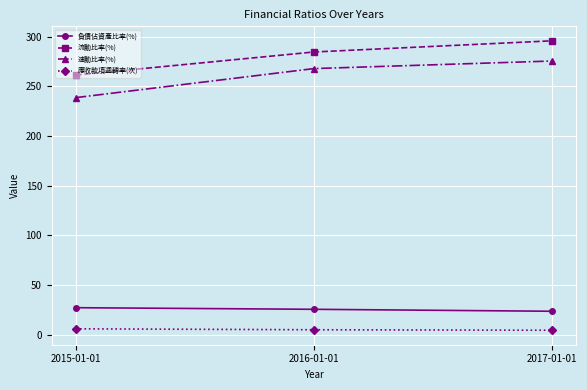

What is the minimum value shown in the chart?

4.6